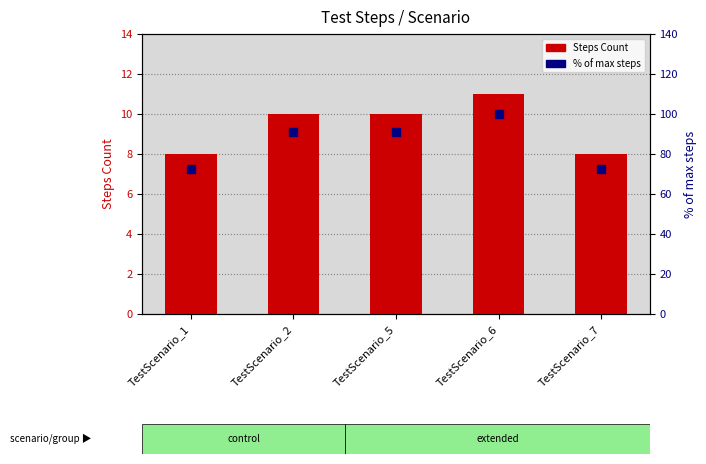

What is the total value across all series at TestScenario_5?

100.9